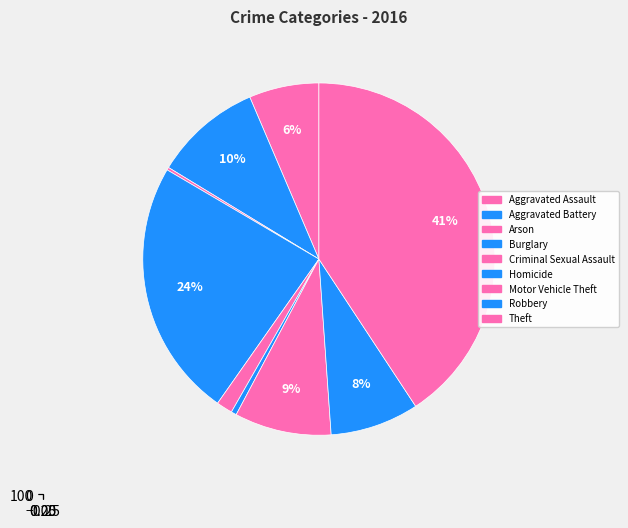

Is the sum of Burglary and Theft greater than half?

Yes